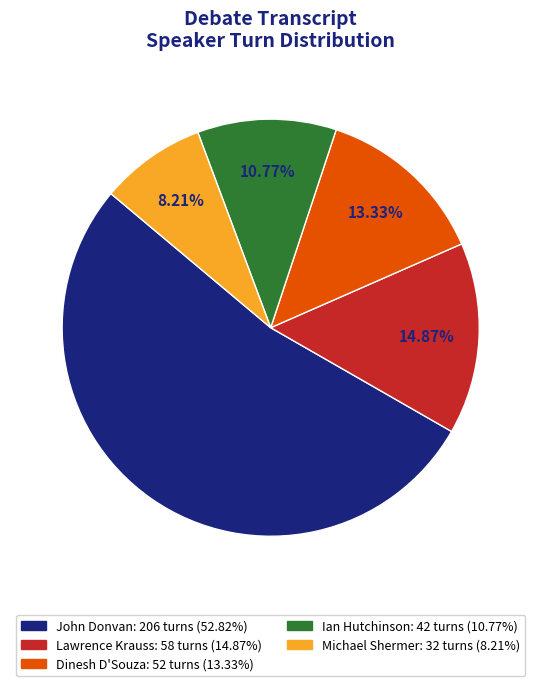

What is the majority slice?

John Donvan